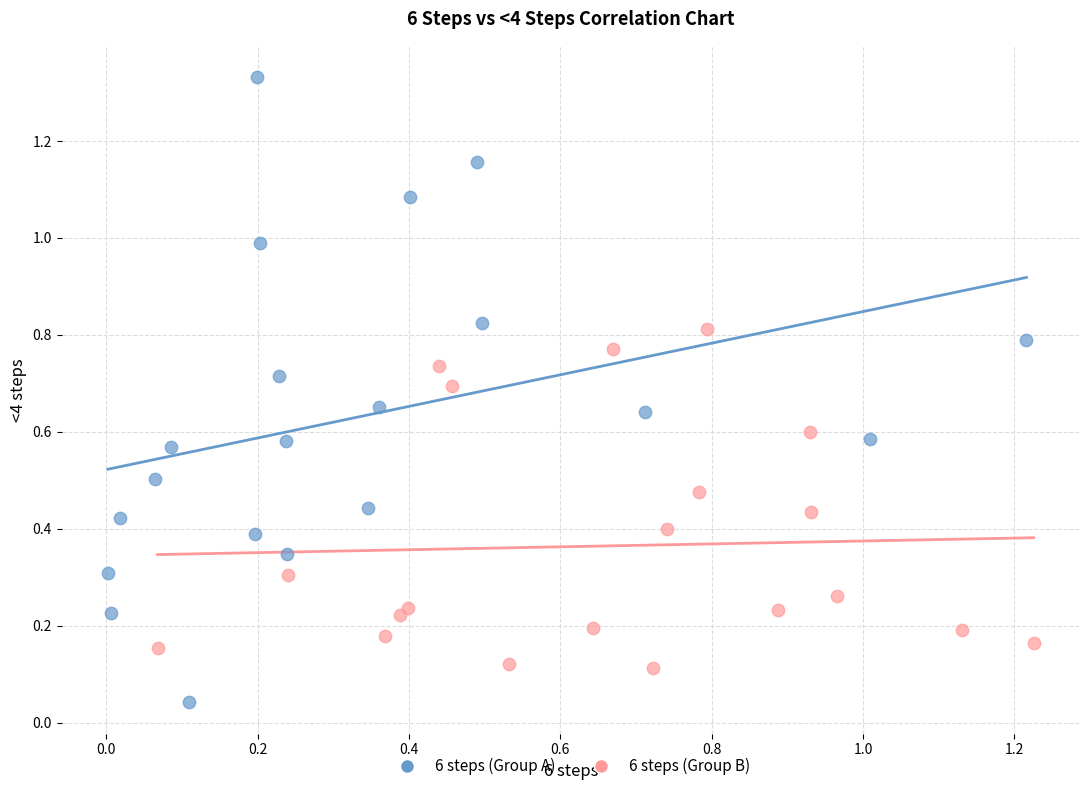

What are all the series names shown in the legend?

6 steps (Group A), 6 steps (Group B)